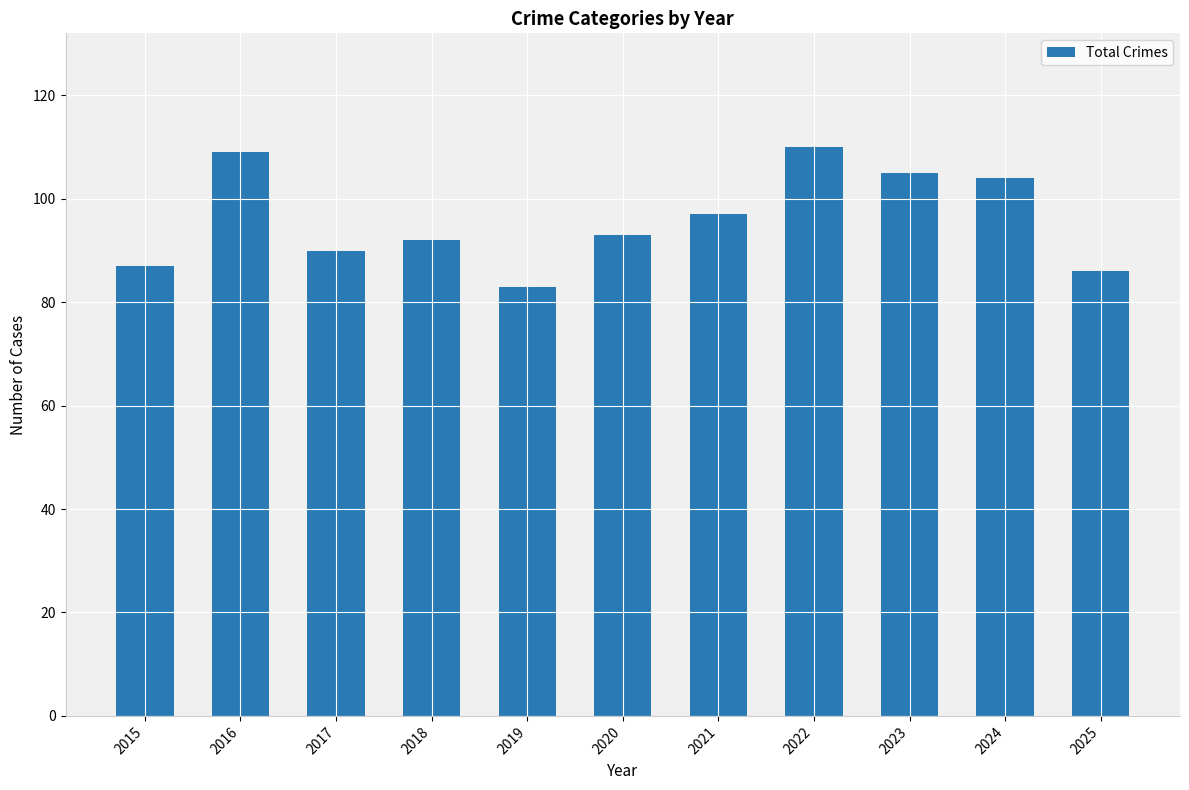

Reading left to right, what are all the values shown in this chart?

2015=87	2016=109	2017=90	2018=92	2019=83	2020=93	2021=97	2022=110	2023=105	2024=104	2025=86